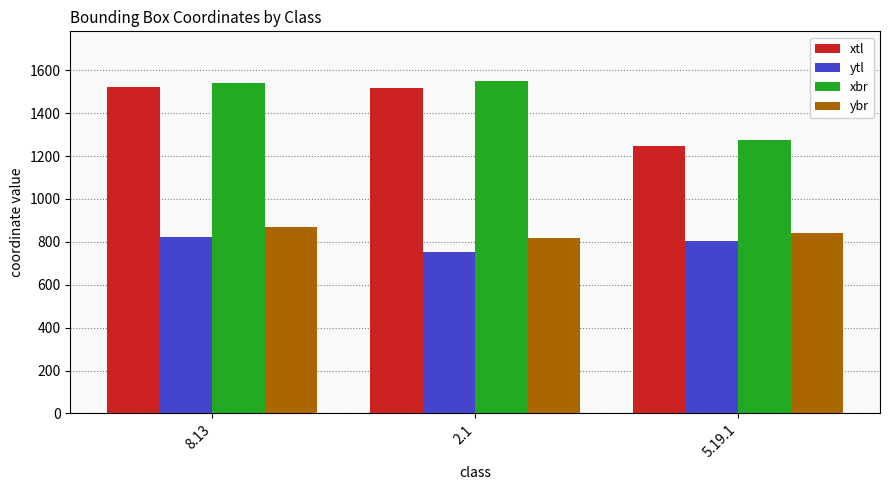

What is the smallest value displayed?

754